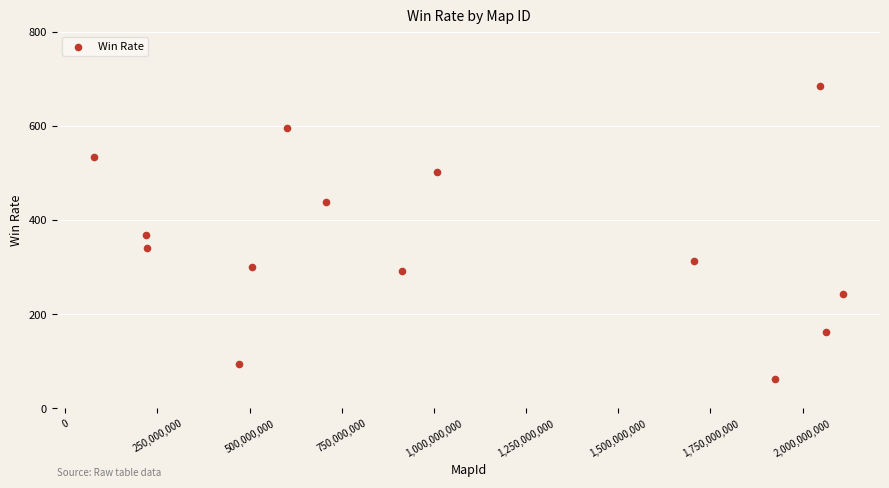

What is the range of X values (max minus min)?

2029855043